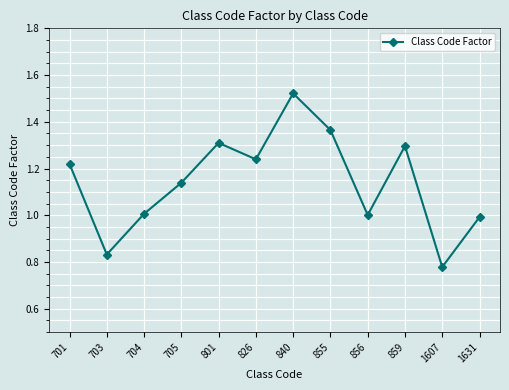

Approximately how many times larger is the value at 1631 compared to 856?

1.0